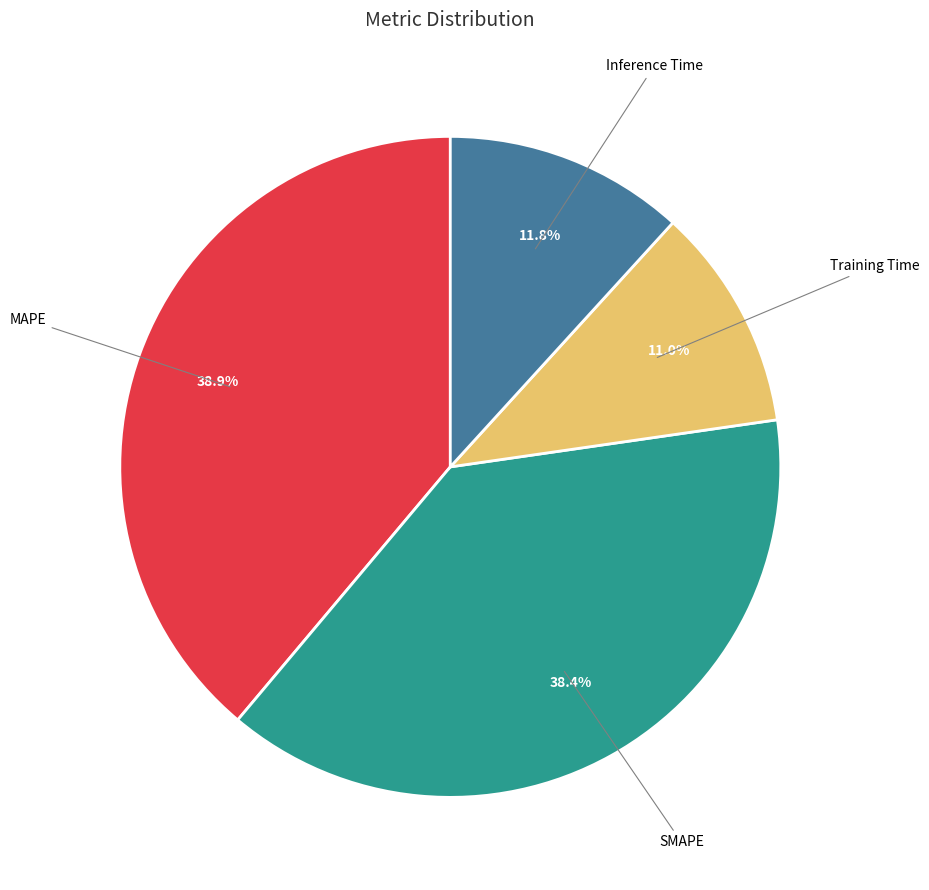

Is there any slice that represents more than half of the pie?

No